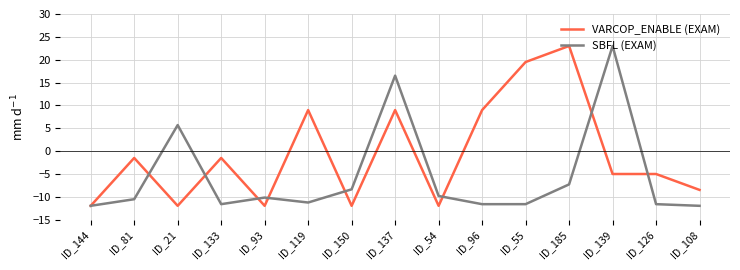

At which label is SBFL (EXAM) closest to 5?

ID_21